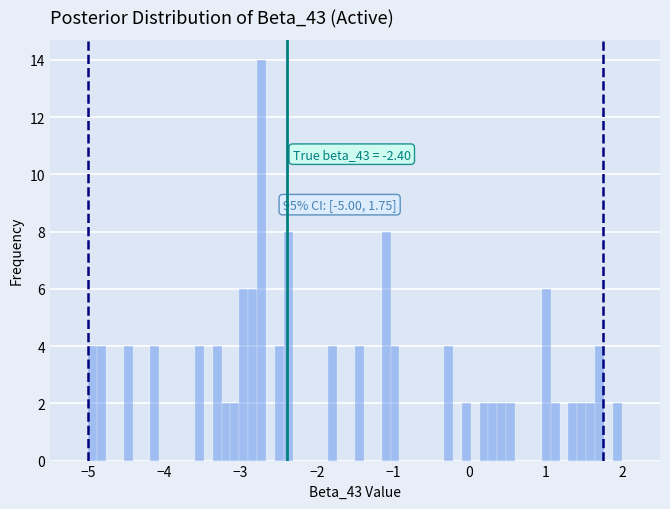

Read against the x-axis, roughly where is the centre of the tallest bar?

-2.7